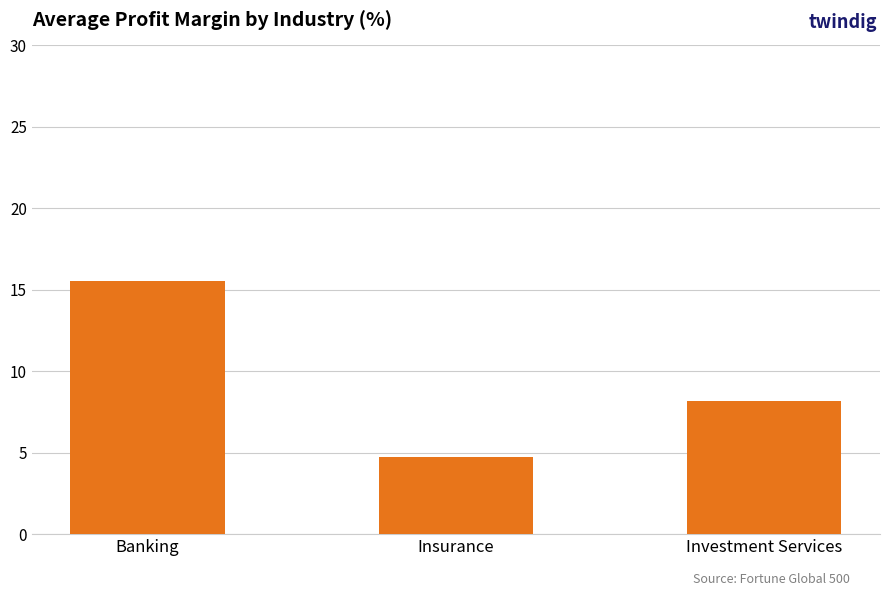

List the labels in order of value, smallest first.

Insurance, Investment Services, Banking